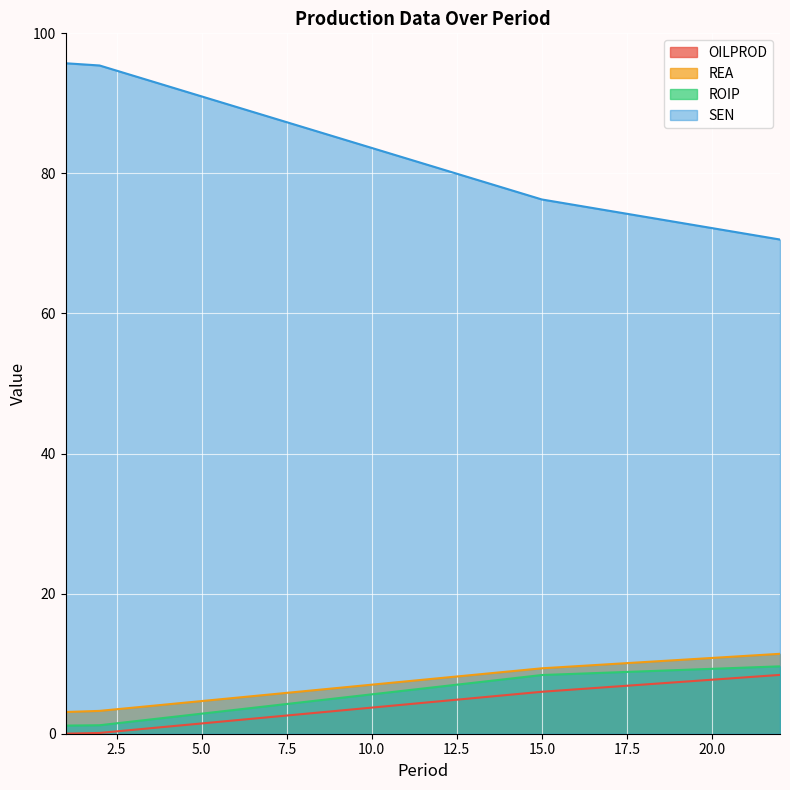

How many data points in OILPROD are less than 5?

2